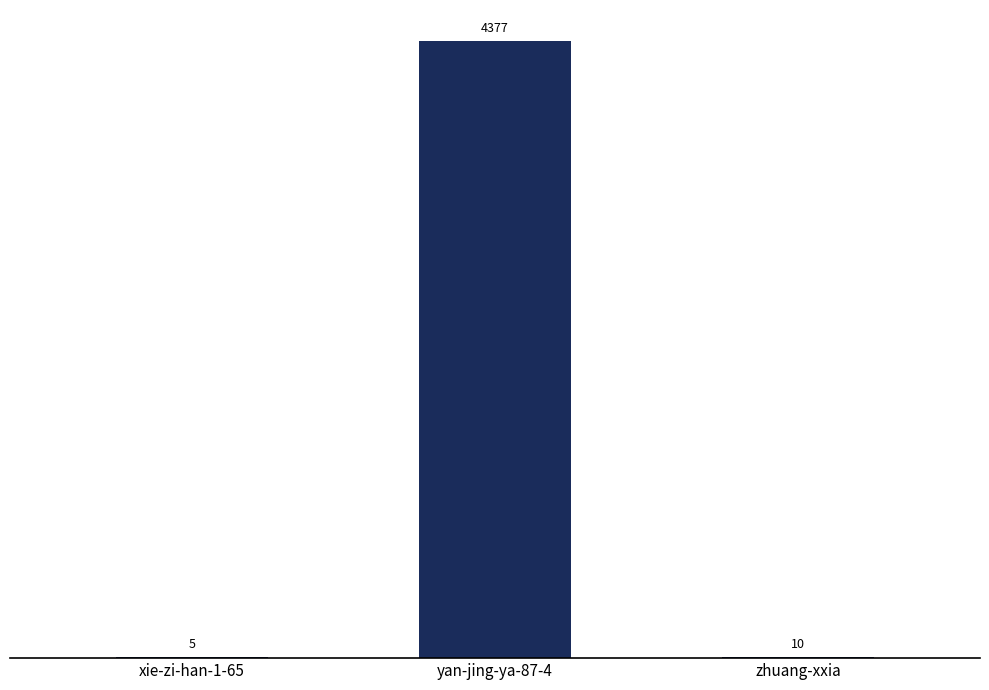

Reading left to right, list all the values displayed in this chart.

5	4377	10